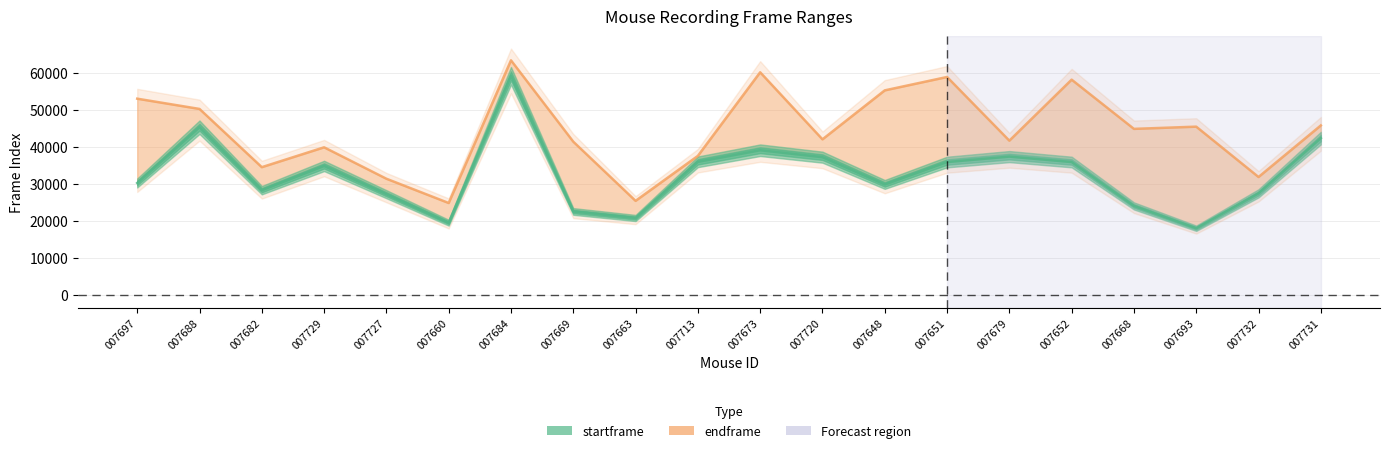

Is this an area chart (filled region under the line)?

No